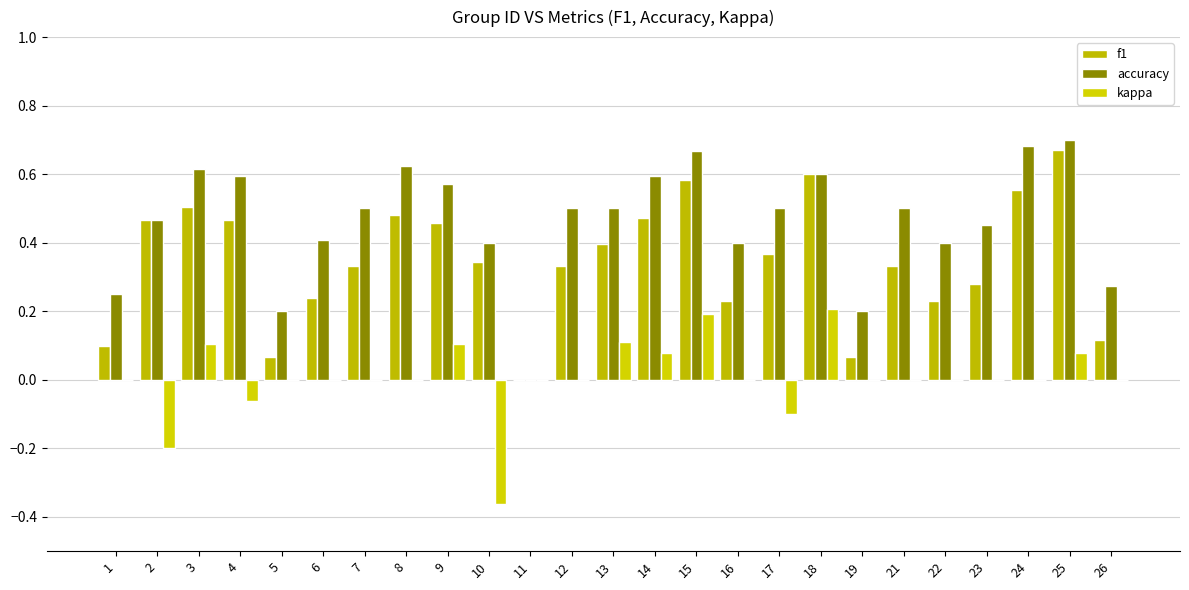

What are all the series names shown in the legend?

f1, accuracy, kappa